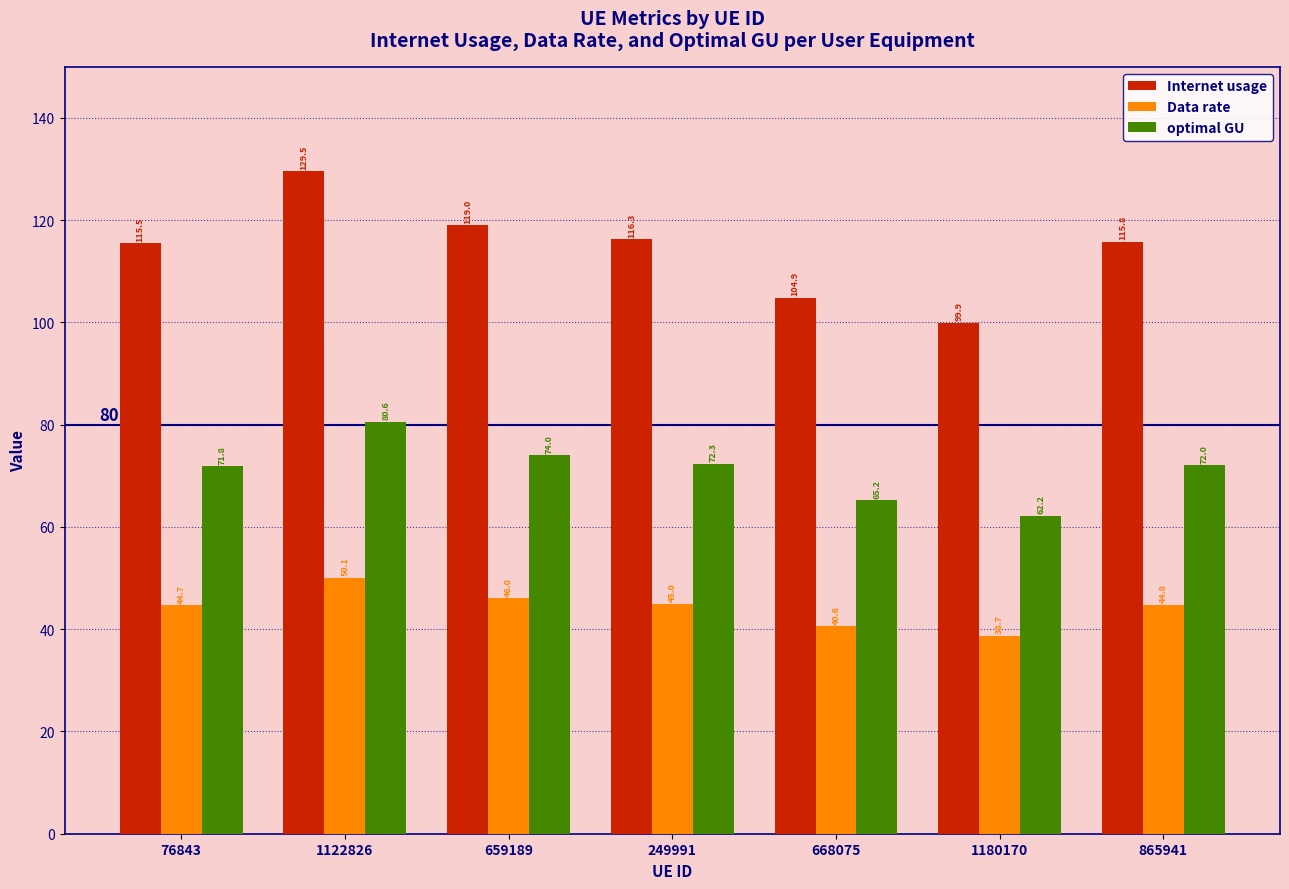

What is the label of the 4th bar from the right?

249991